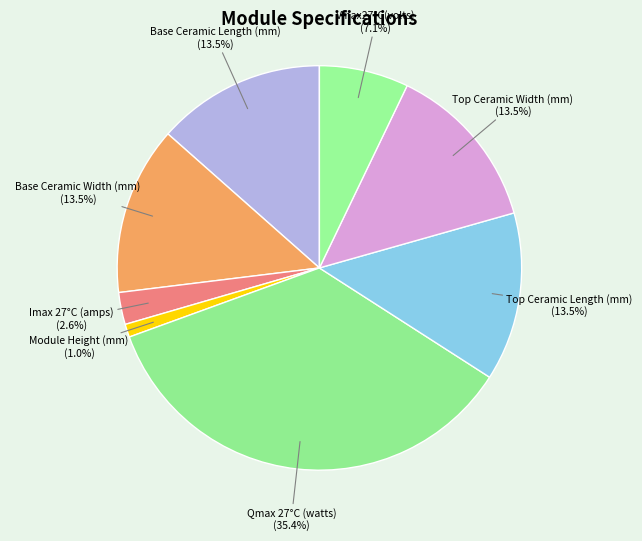

Count the number of slices in the pie.

8